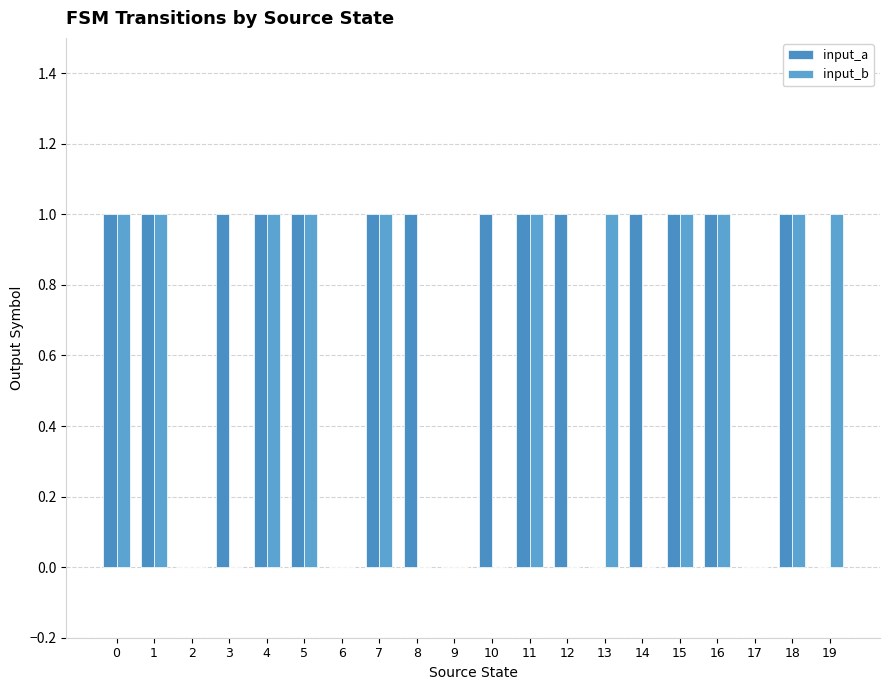

At how many categories does at least one series exceed 0?

16